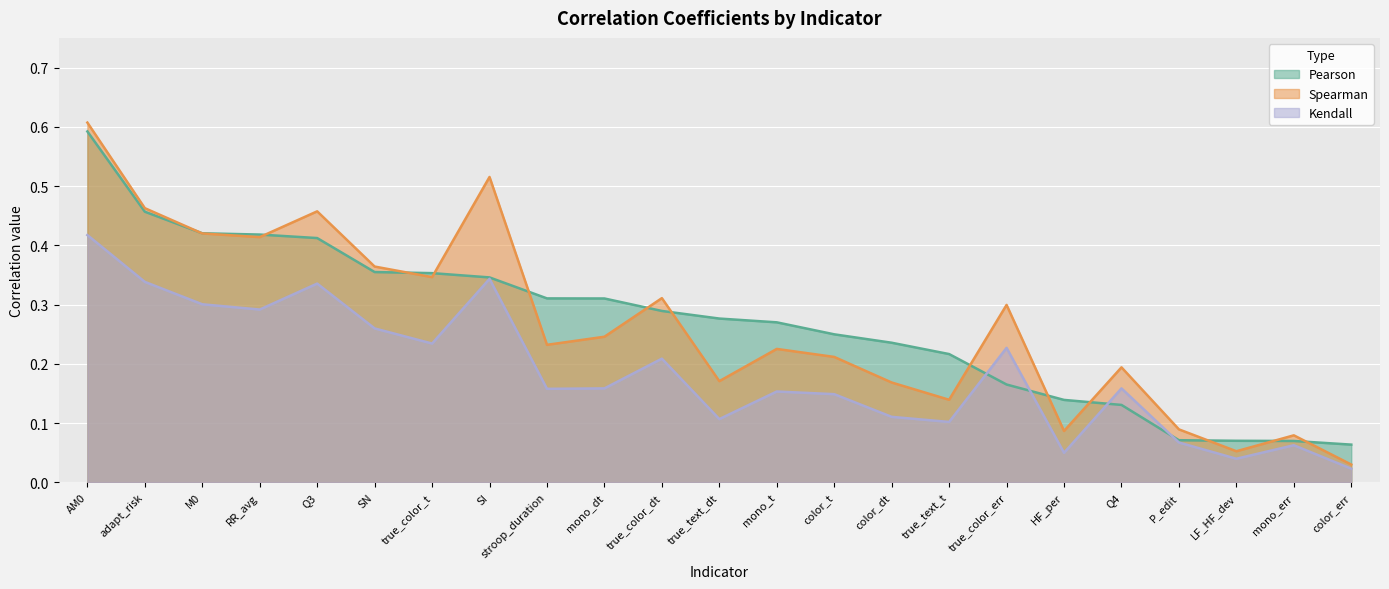

At how many categories does at least one series exceed 0?

23